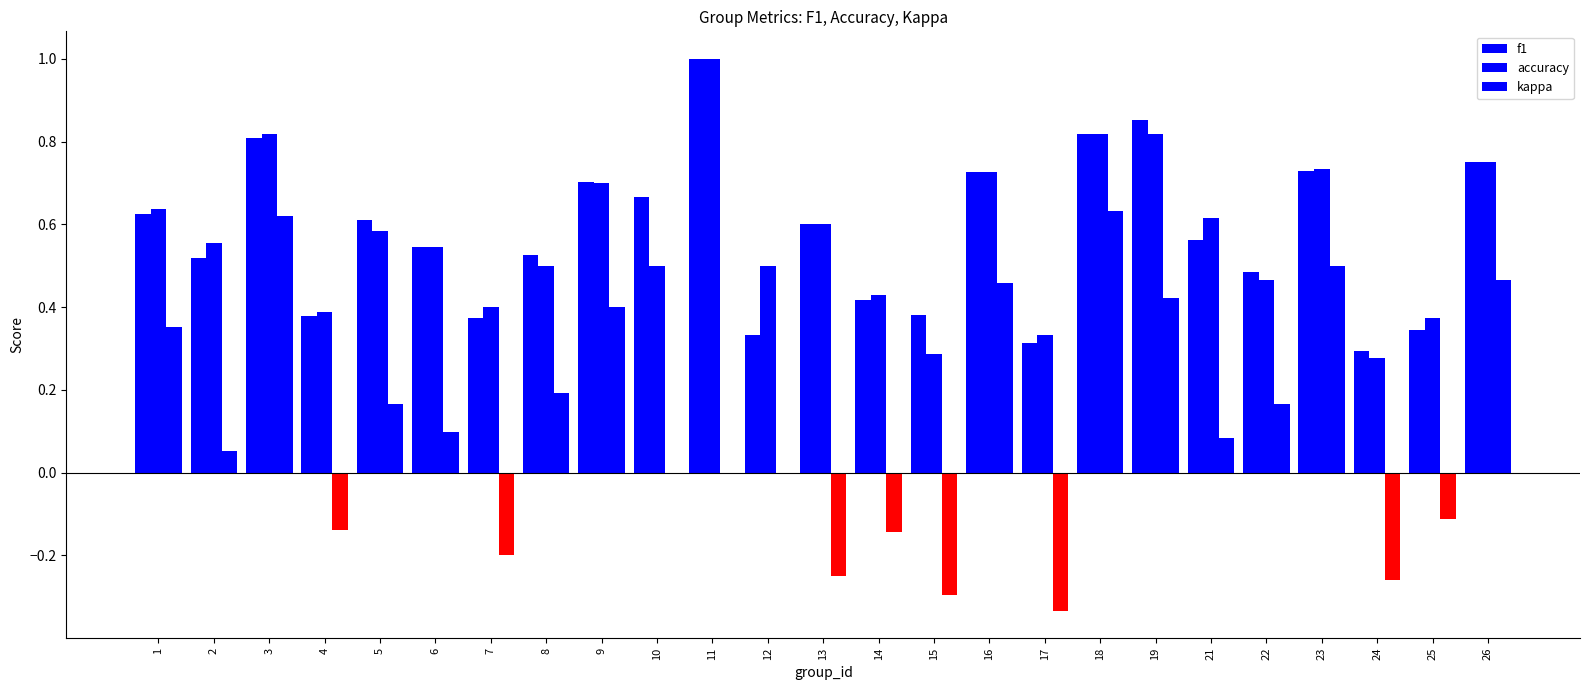

Which series has the largest range (max minus min)?

kappa